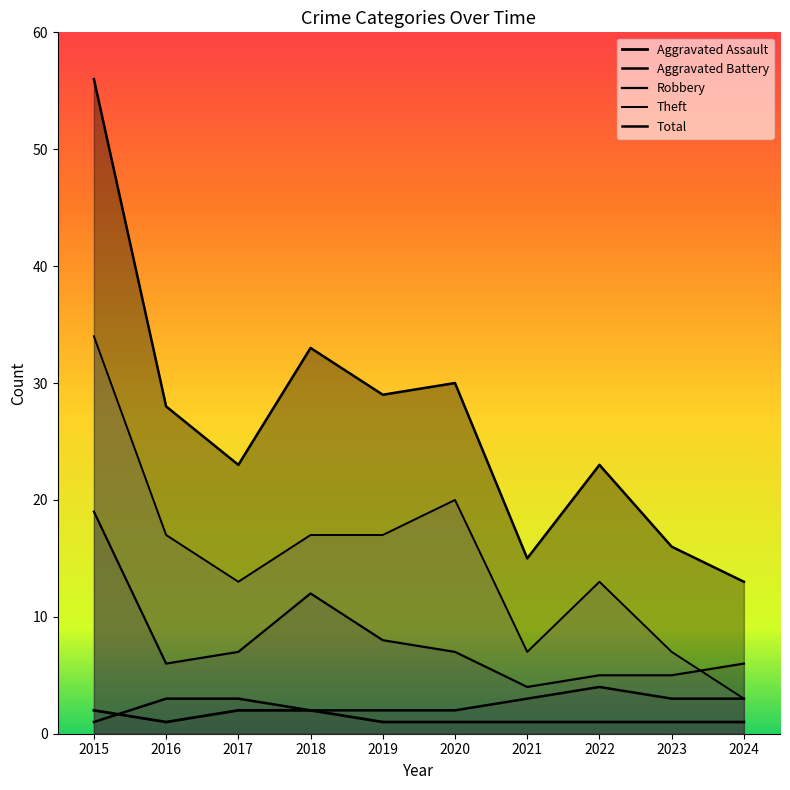

True or false: Total and Theft cross at least once.

False